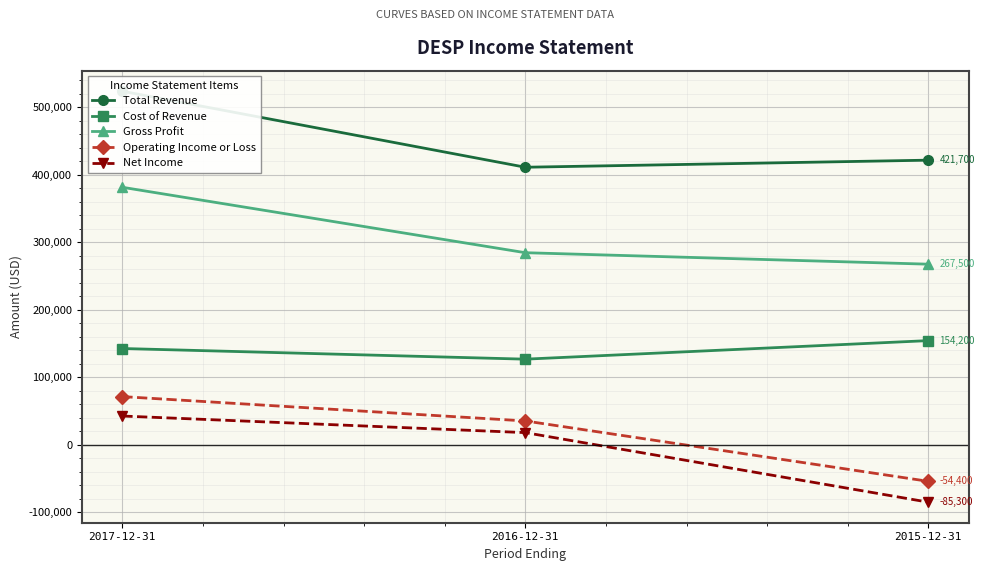

Between 2016-12-31 and 2015-12-31, which is larger?

2015-12-31